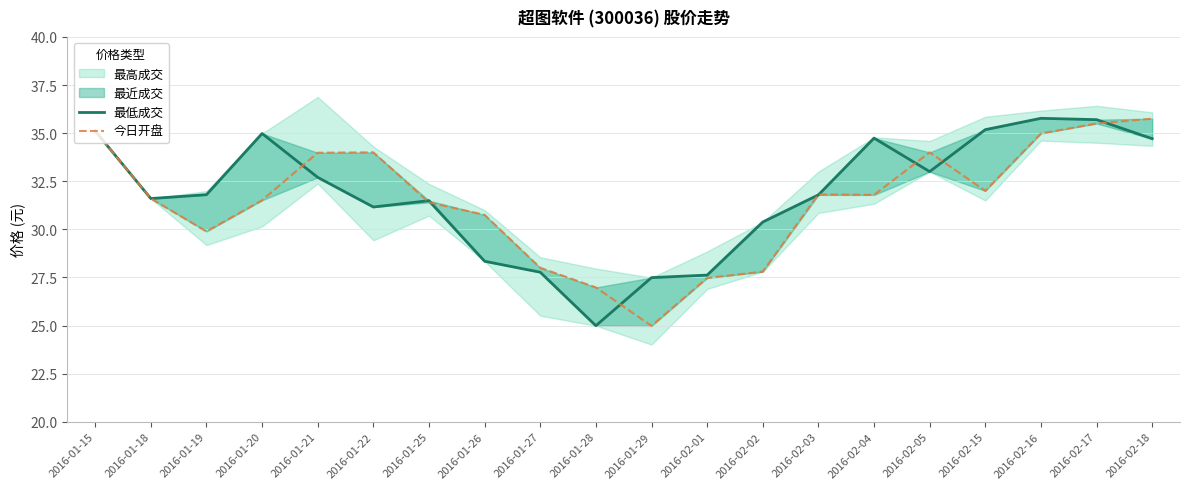

Between 2016-02-01 and 2016-02-18, which series saw the biggest shift?

今日开盘